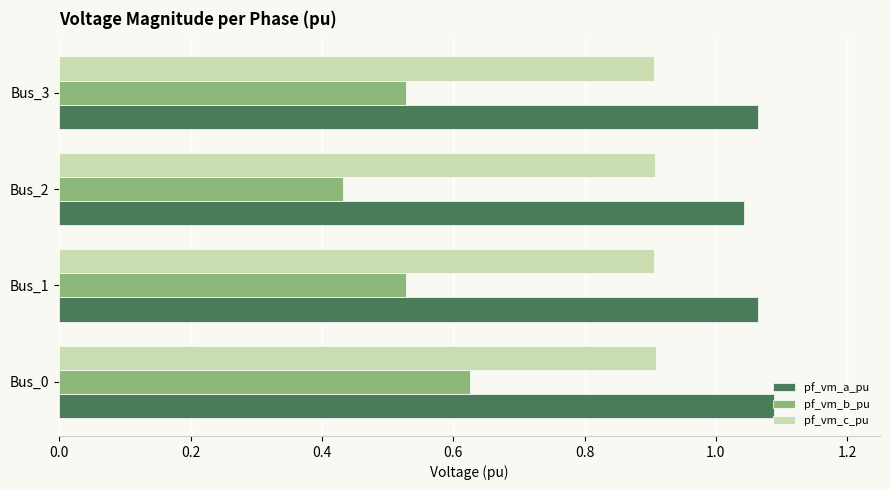

Which series has the widest spread of values?

pf_vm_b_pu